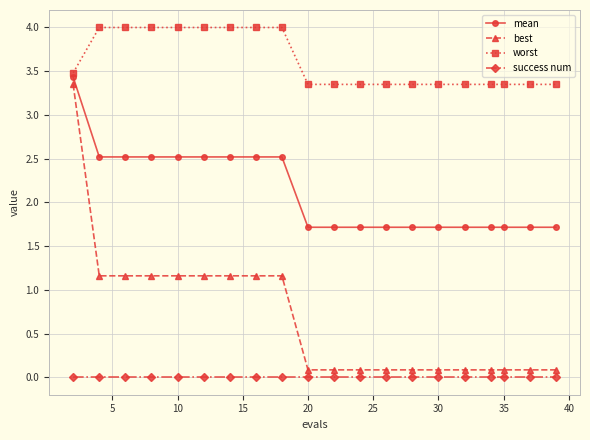

Count the mean values in the range 1 to 2.

11